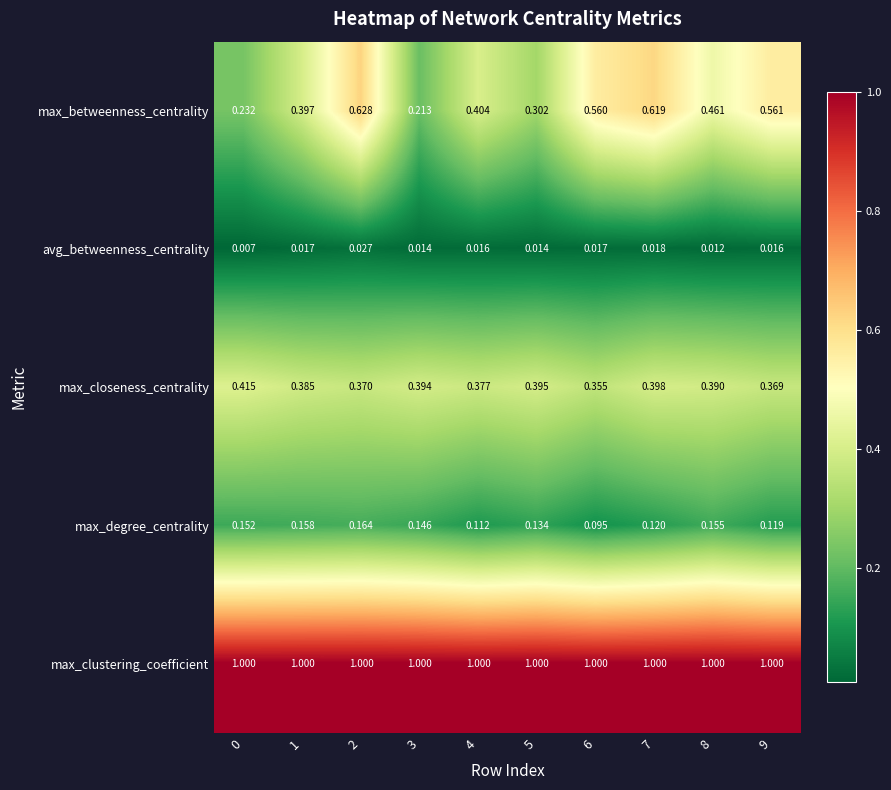

Rank the series at 5 from highest to lowest value.

max_clustering_coefficient, max_closeness_centrality, max_betweenness_centrality, max_degree_centrality, avg_betweenness_centrality